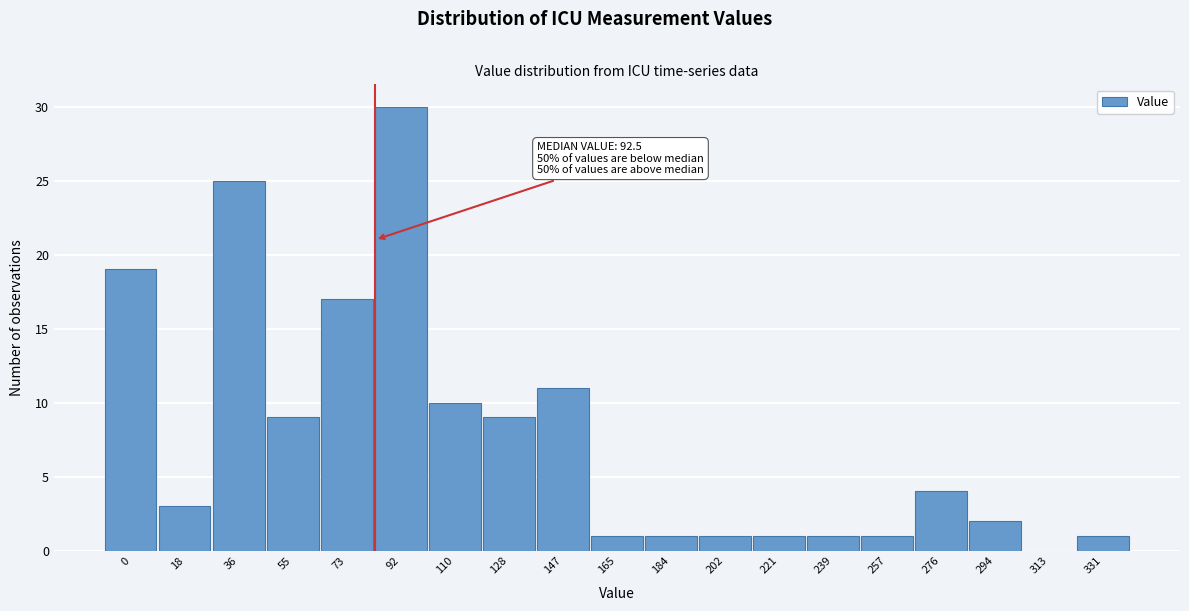

Reading left to right, extract all data points from this chart.

0=19	18=3	36=25	55=9	73=17	92=30	110=10	128=9	147=11	165=1	184=1	202=1	221=1	239=1	257=1	276=4	294=2	313=0	331=1